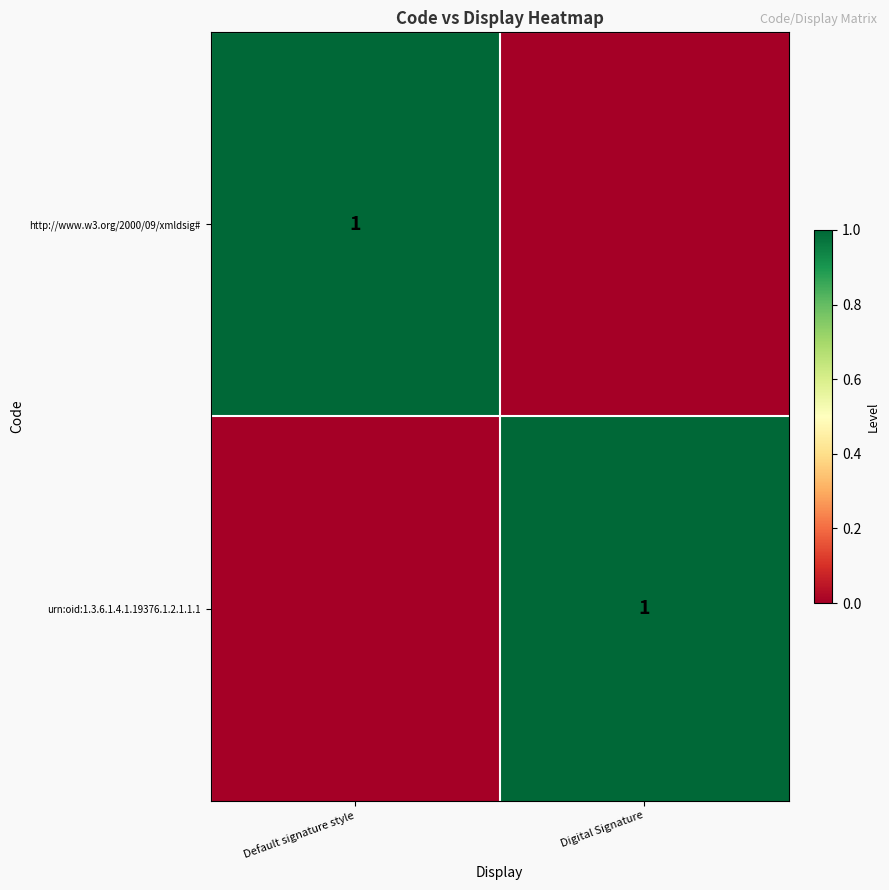

Is it true that http://www.w3.org/2000/09/xmldsig# equals 1 at Default signature style?

True